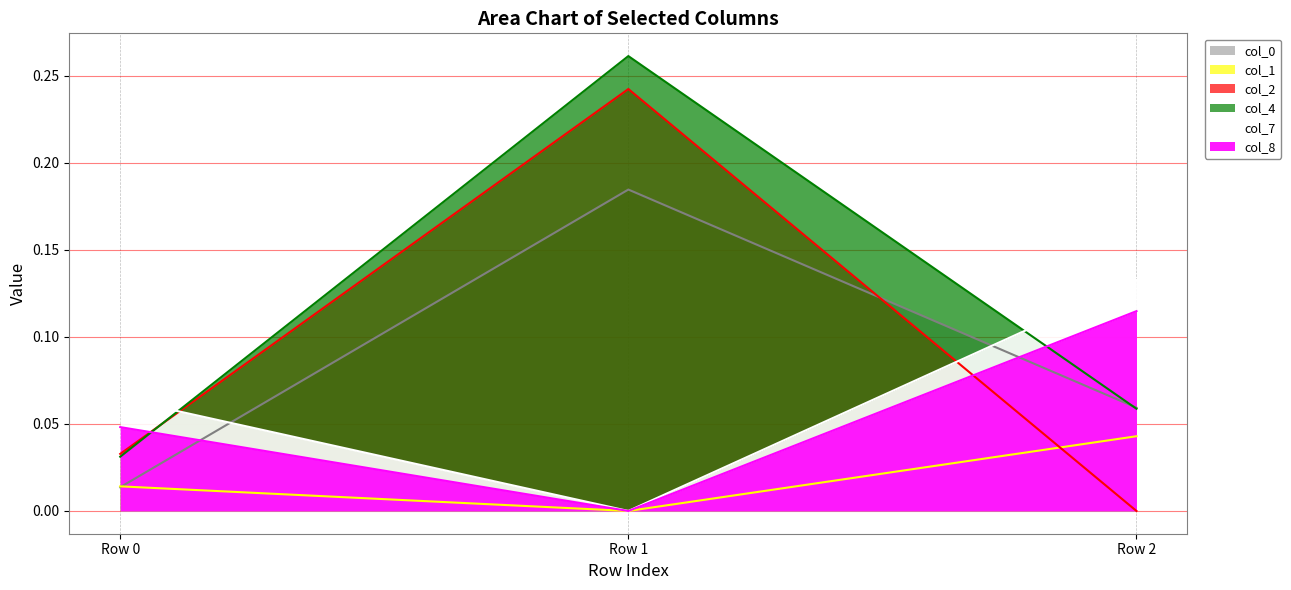

Reading left to right, extract all data points from this chart.

col_0: 0.0	0.2	0.1
col_1: 0.0	0.0	0.0
col_2: 0.0	0.2	0.0
col_4: 0.0	0.3	0.1
col_7: 0.1	0.0	0.1
col_8: 0.0	0.0	0.1